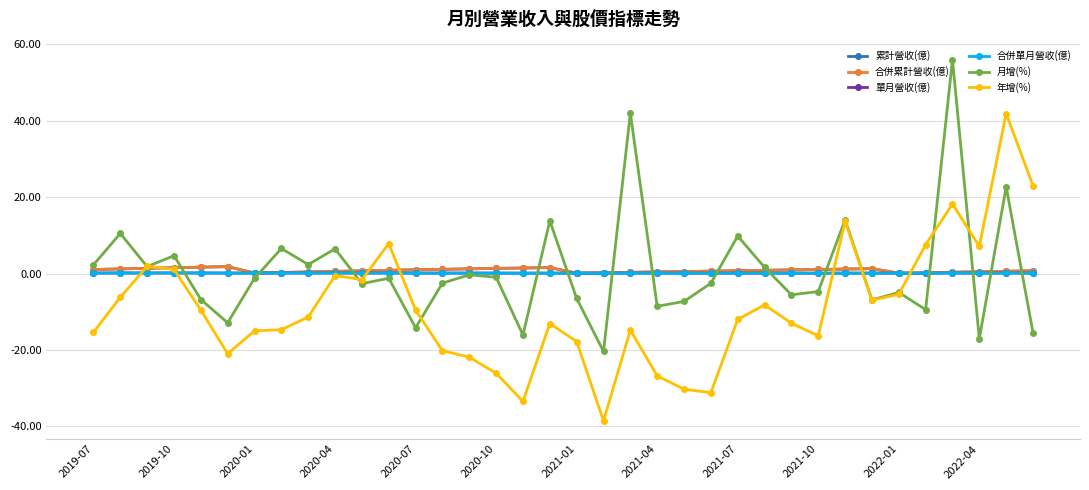

Does the chart display data point markers on the line(s)?

Yes